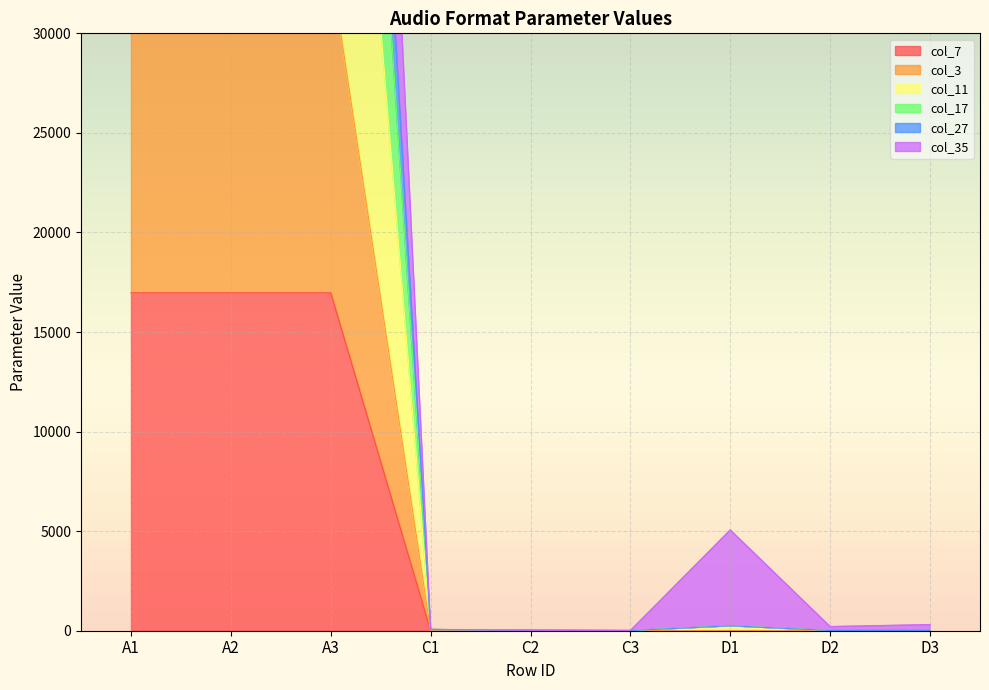

How many values in the col_7 series are below 1?

4